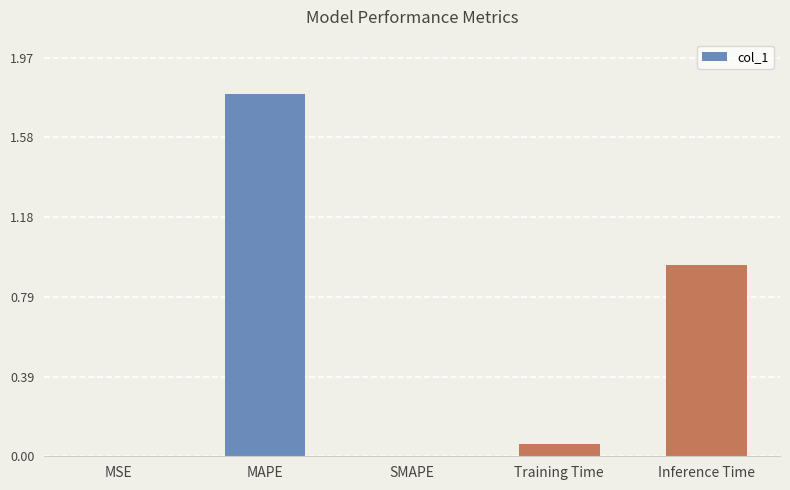

What is the sum of all values?

2.8